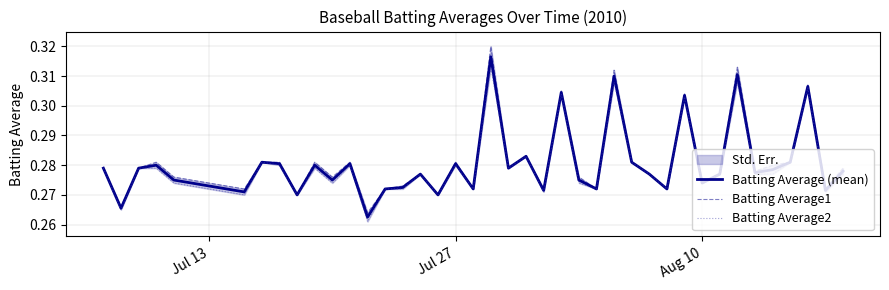

List the series in order of their peak value, lowest first.

Batting Average2, Batting Average (mean), Batting Average1